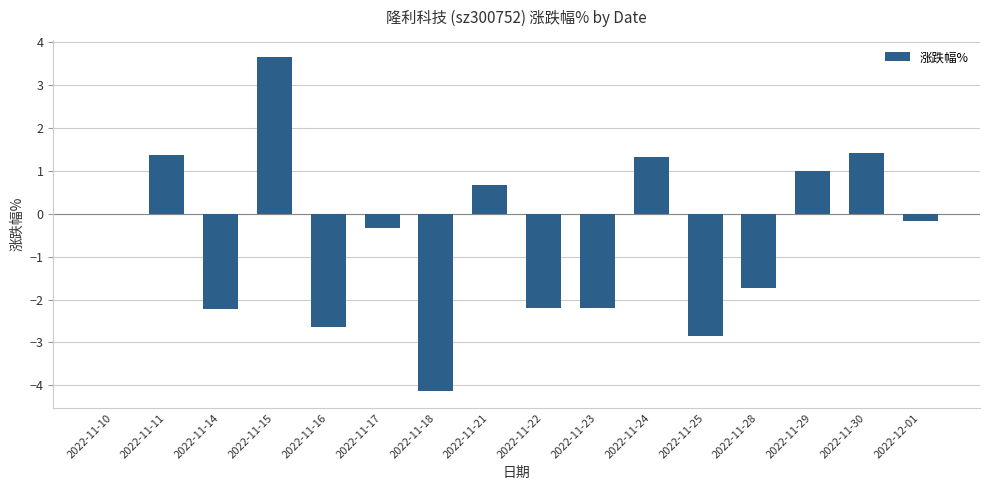

What is the sum of all values?

-9.0